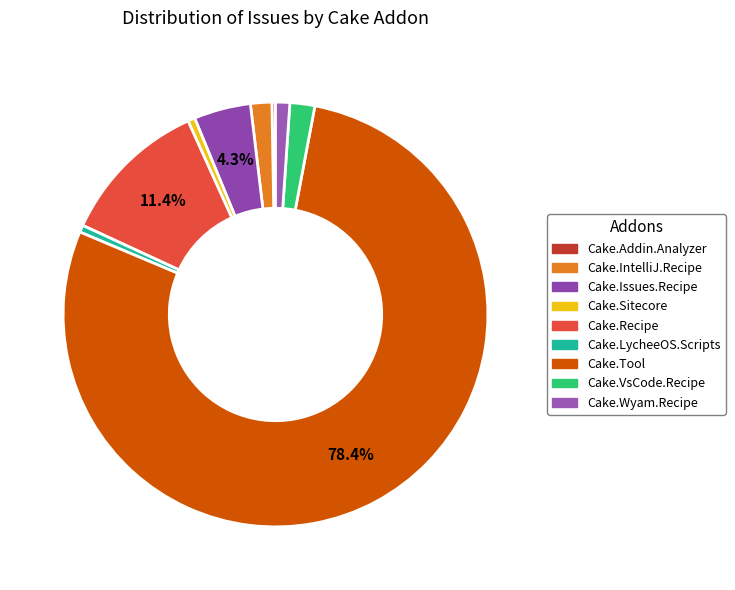

Does any single category account for the majority?

Yes